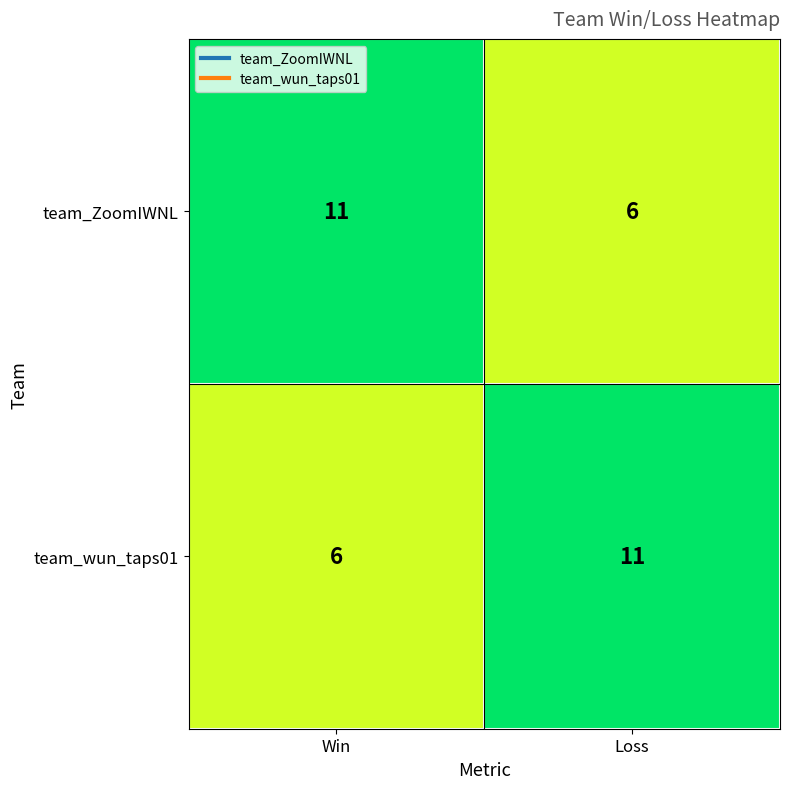

What is the total value across all series at Loss?

17